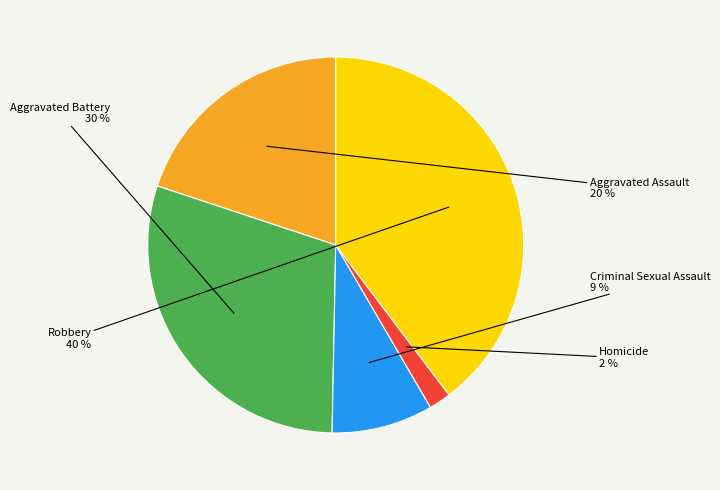

What is the ratio of the value at Aggravated Battery to the value at Robbery?

0.8